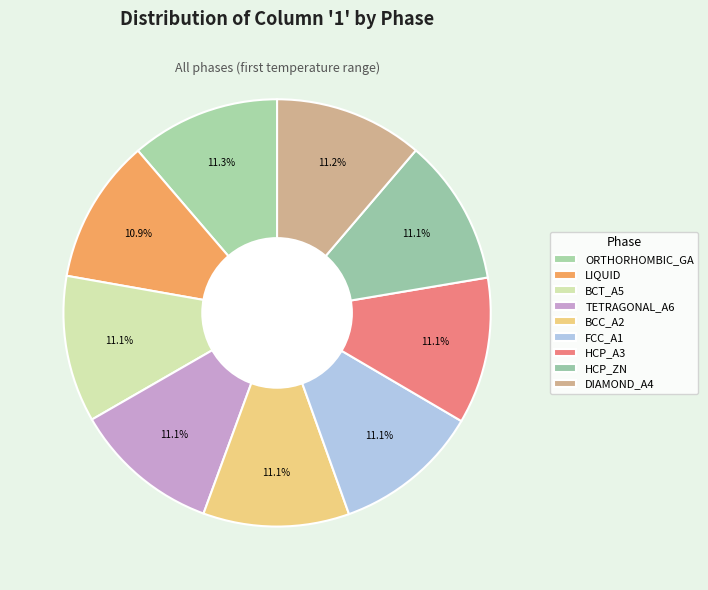

How many segments does this pie chart have?

9